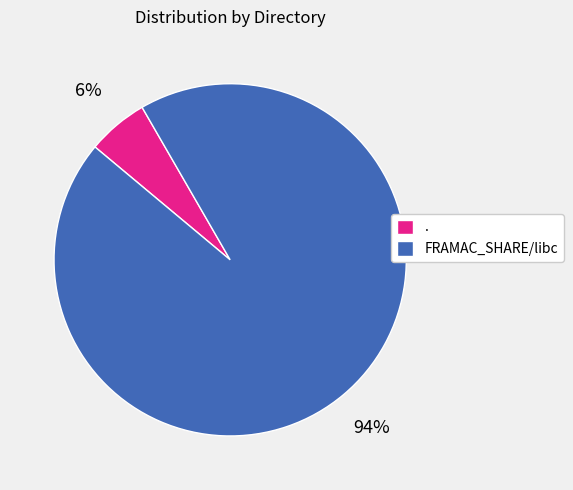

Does . account for over 50% of the chart?

No